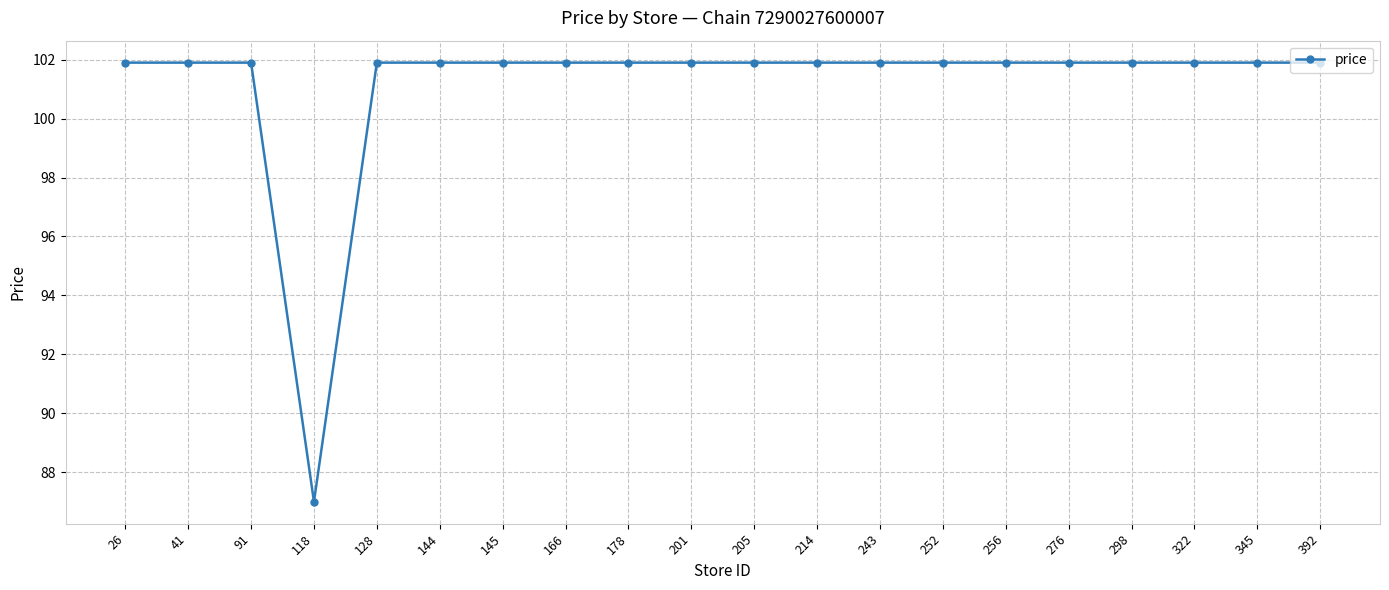

How many lines are shown in the chart?

1